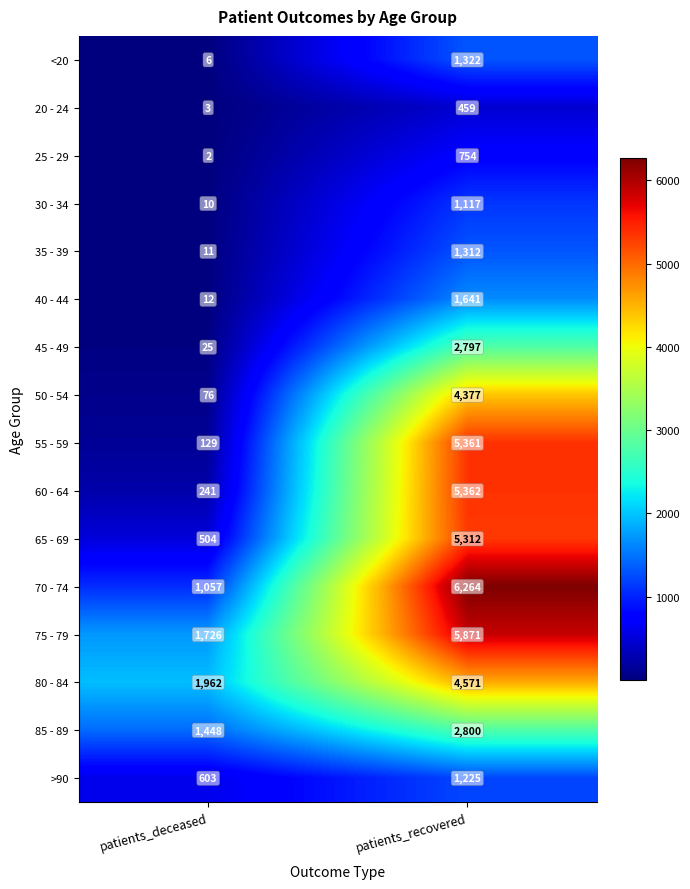

The value of 75 - 79 at patients_deceased is 1066. True or false?

False